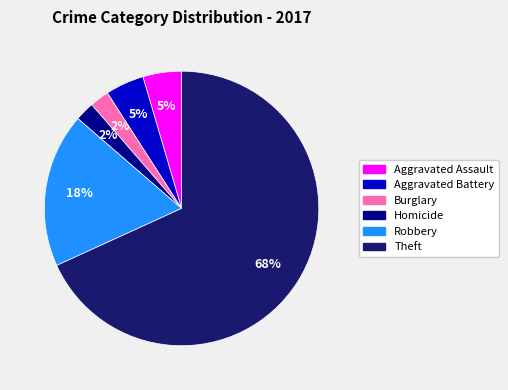

How many slices are in this pie chart?

6